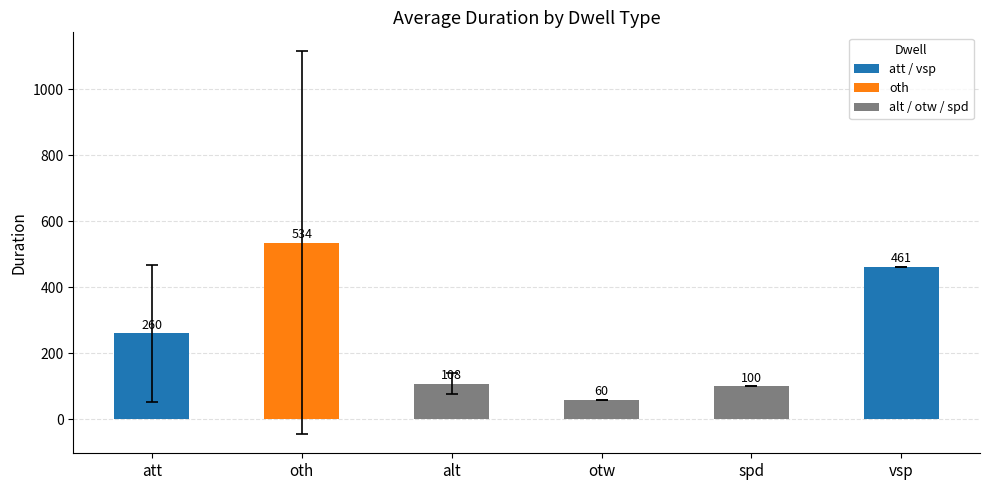

What is the maximum value shown in the chart?

534.5